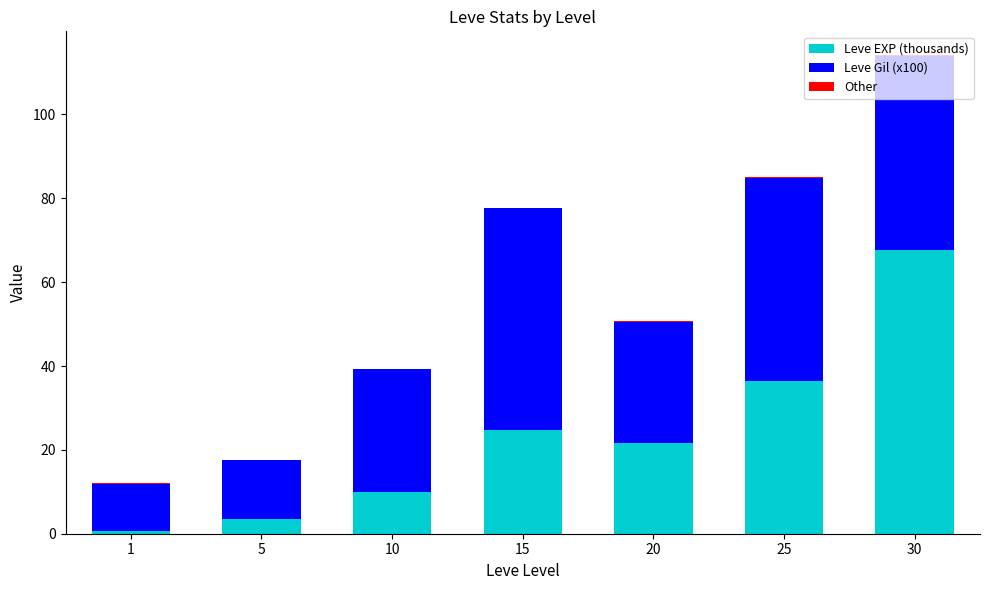

At which category is the sum across all series the highest?

30